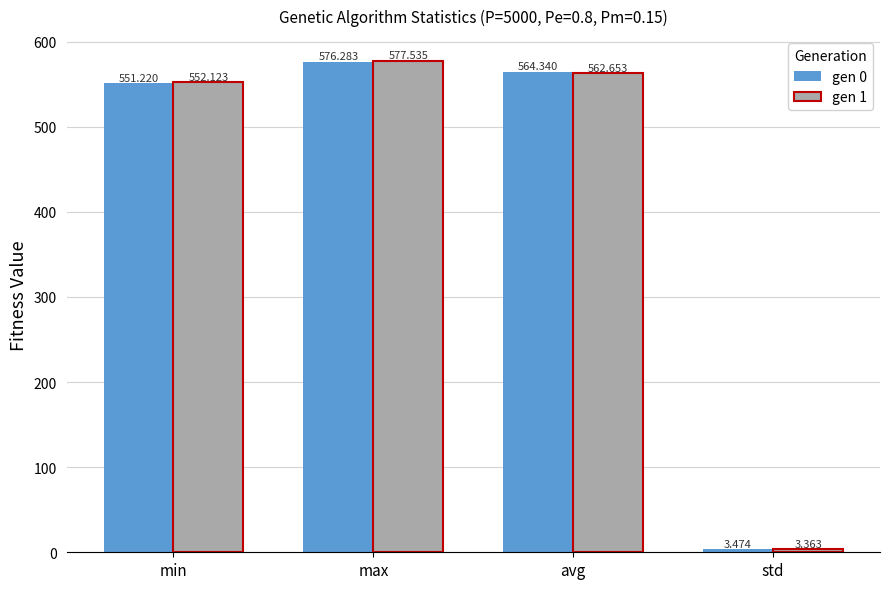

What is the total value across all series at min?

1103.3